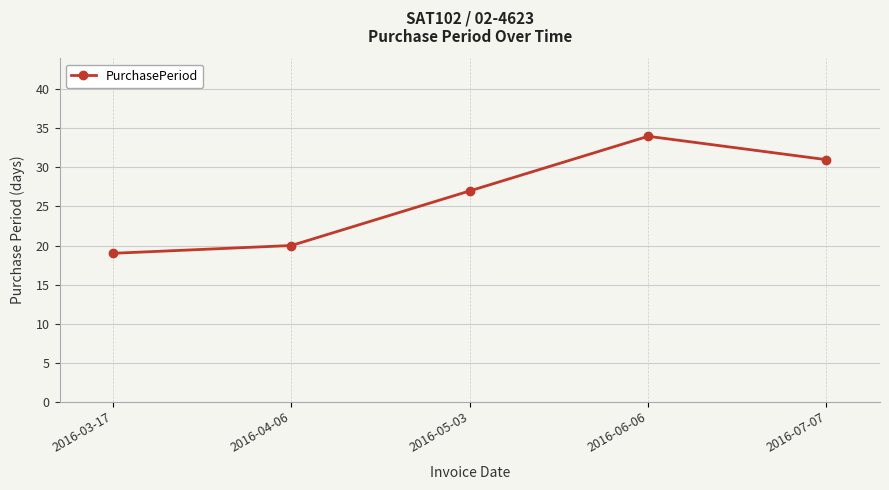

What is the label of the 2nd point from the left?

2016-04-06